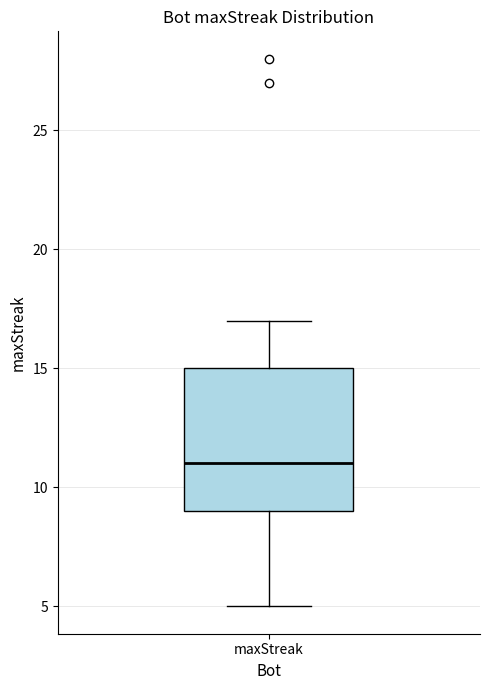

Transcribe this box plot: give where the median line is, the range the box spans, and where the two whiskers end, as read against the y-axis. The values are not printed on the chart, so give them approximately, as read against the axis.

median 11, box 9 to 15, whiskers 5 to 17